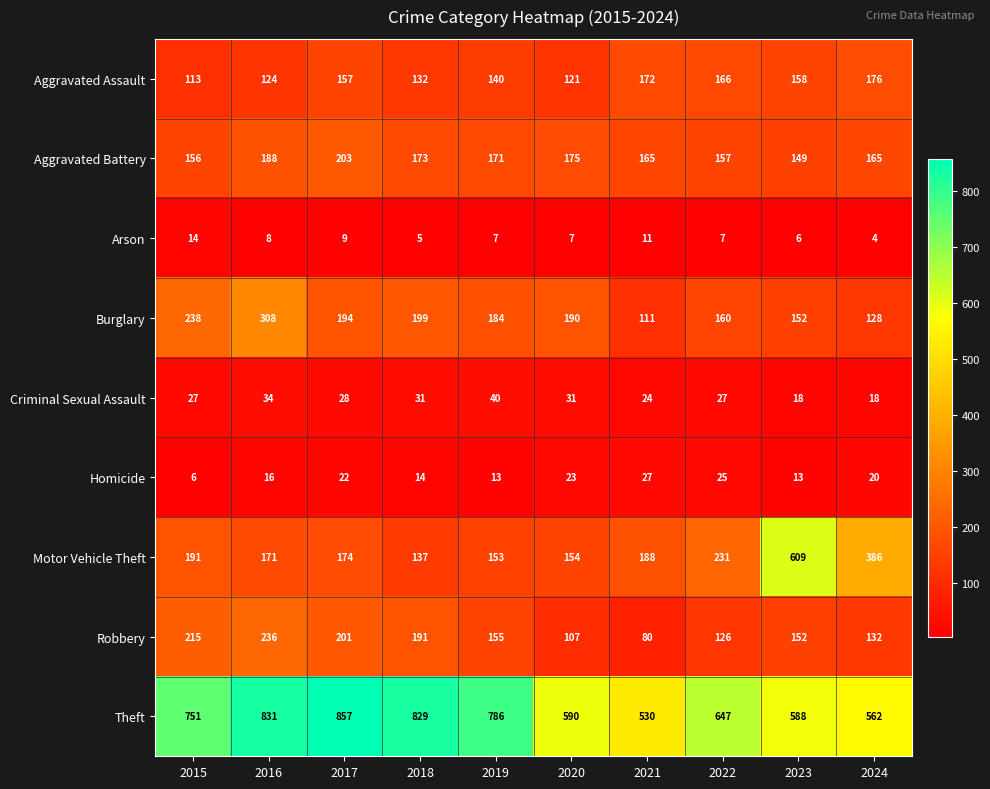

At 2017, list the series in order from smallest to largest.

Arson, Homicide, Criminal Sexual Assault, Aggravated Assault, Motor Vehicle Theft, Burglary, Robbery, Aggravated Battery, Theft